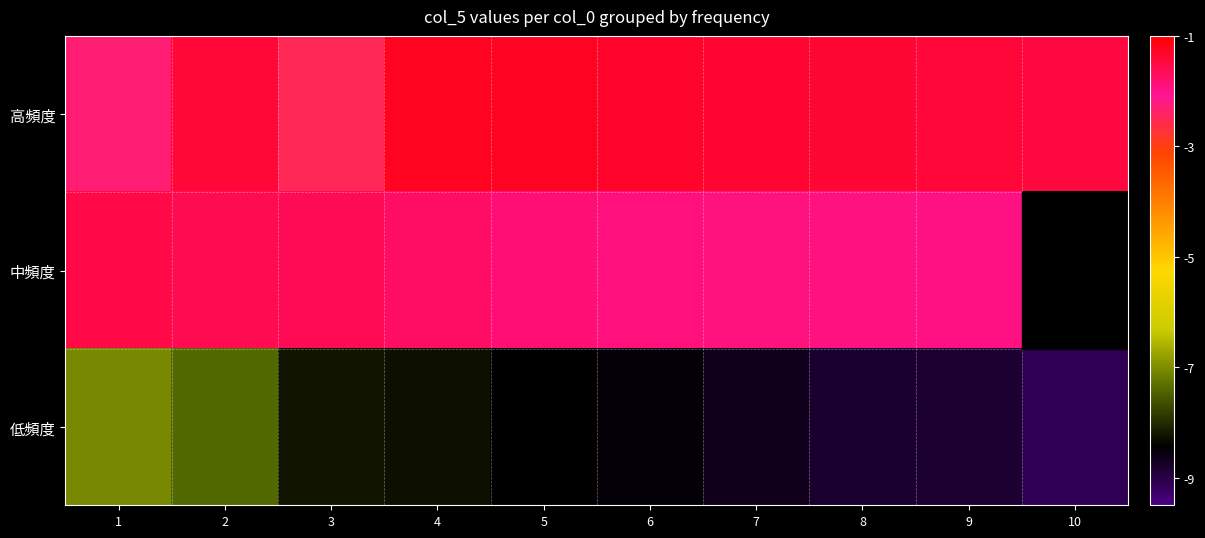

What is the greatest value displayed?

-1.2